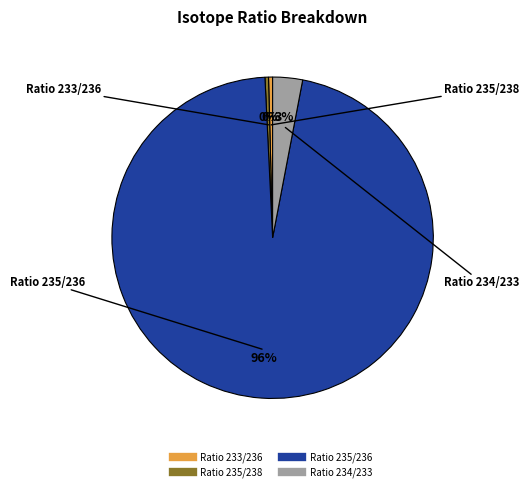

Is the sum of Ratio 233/236 and Ratio 234/233 greater than half?

No